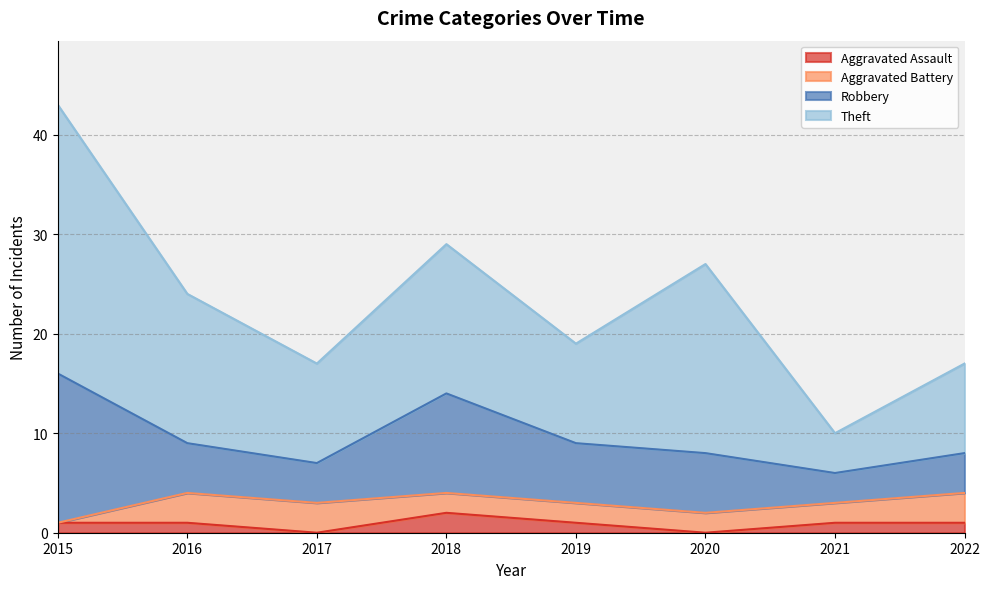

What are all the series names shown in the legend?

Aggravated Assault, Aggravated Battery, Robbery, Theft